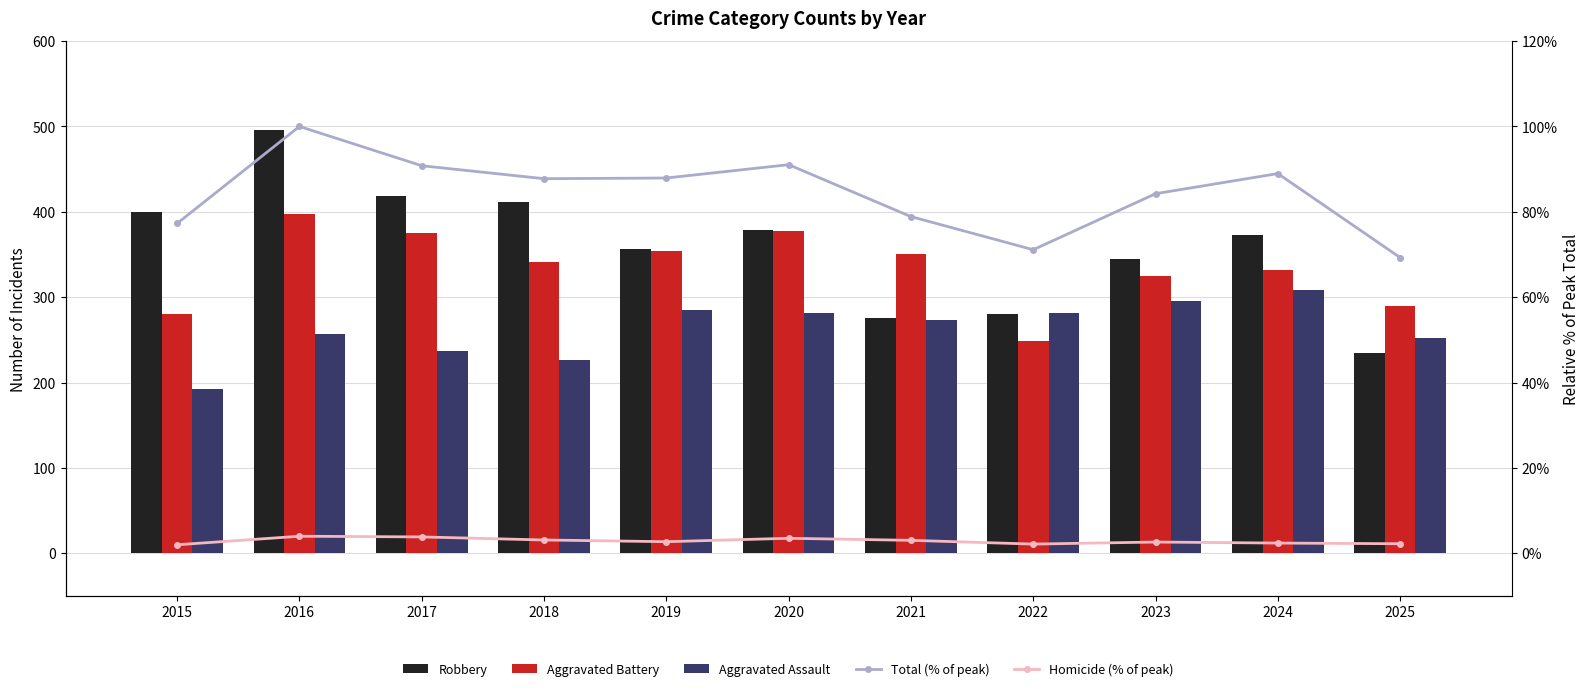

What is the value of the Homicide (% of peak) bar at the 10th from the left?

2.4